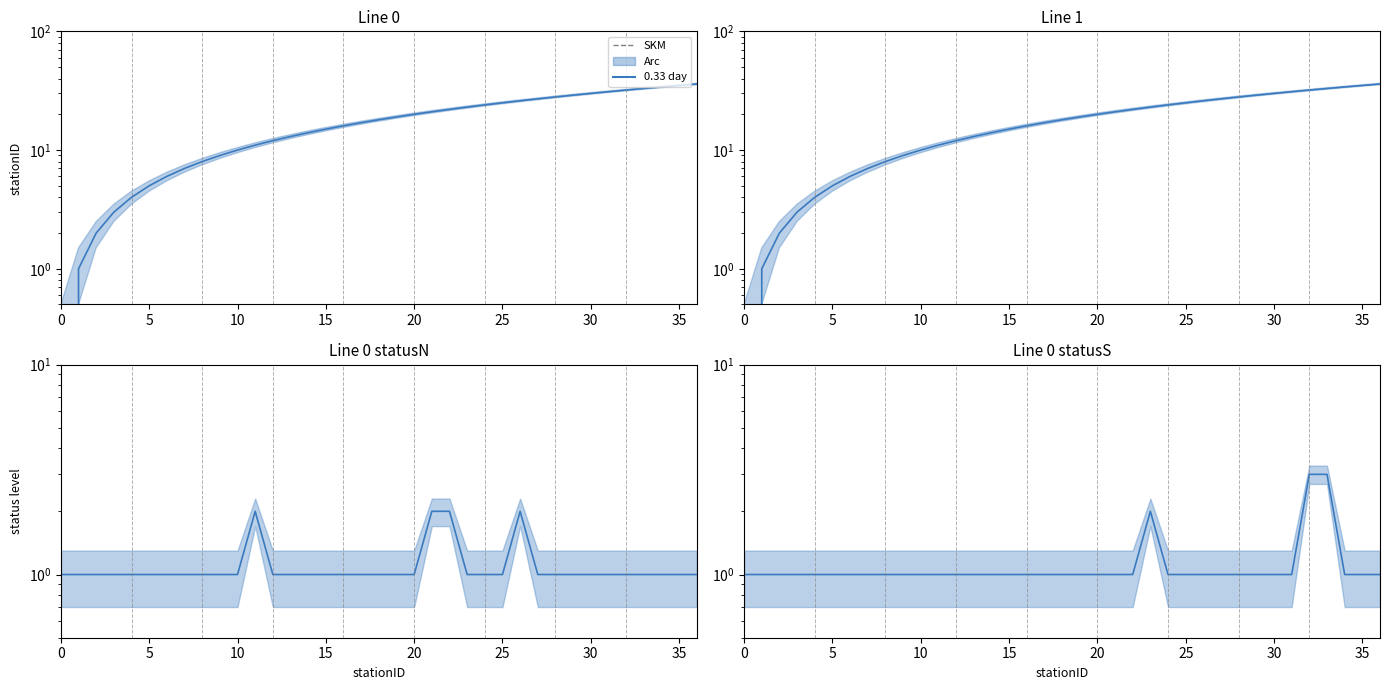

At which label is Line 0 closest to 18?

18